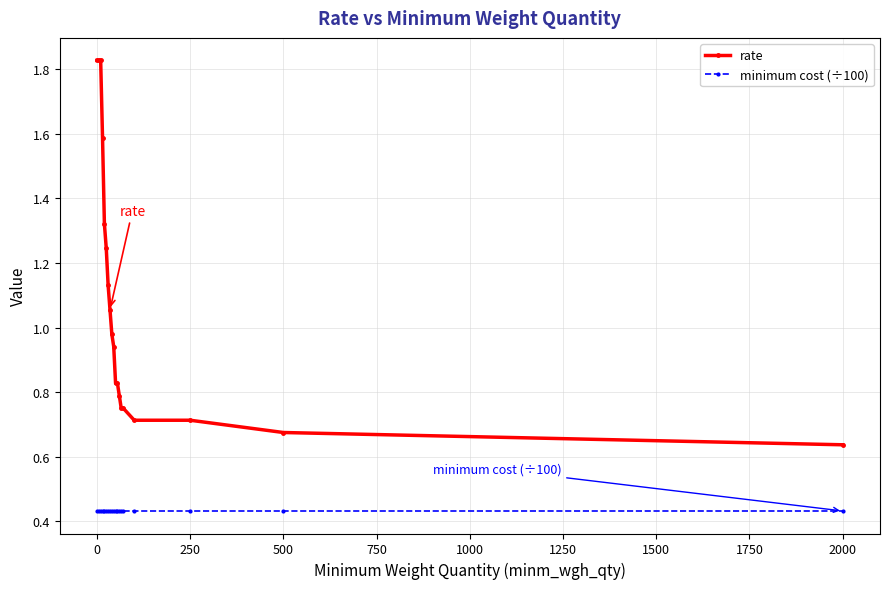

Rank the series by their maximum value, from highest to lowest.

rate, minimum cost (÷100)